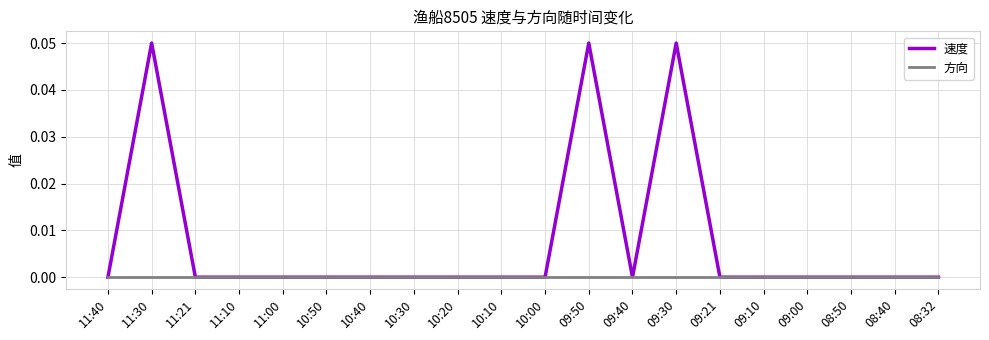

Rank the series by their average value, from lowest to highest.

方向, 速度